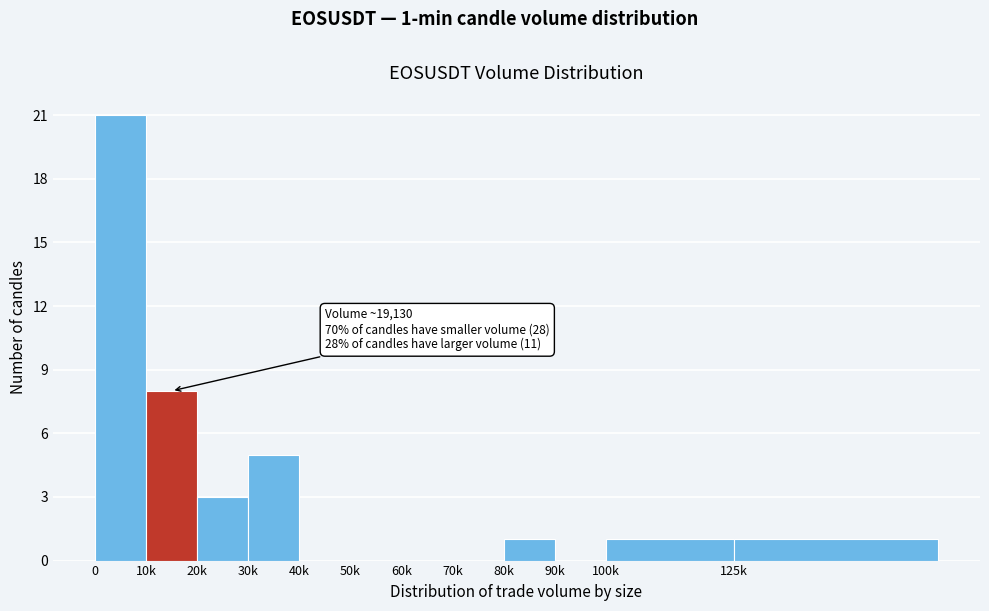

Reading left to right, list all the values displayed in this chart.

0=21	10k=8	20k=3	30k=5	40k=0	50k=0	60k=0	70k=0	80k=1	90k=0	100k=1	125k=1